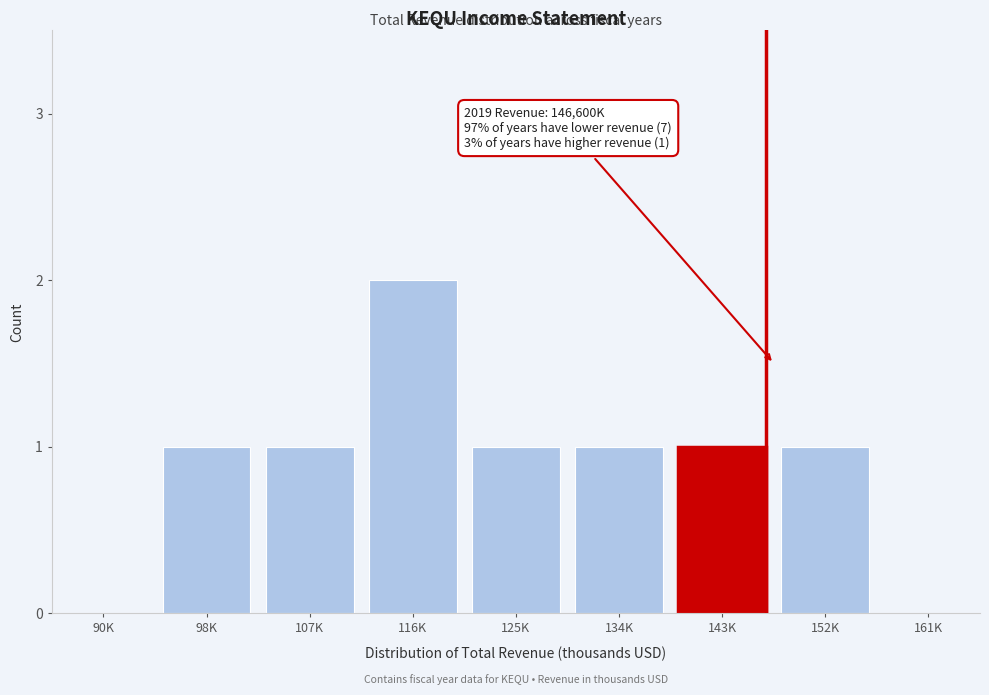

Reading left to right, list all the values displayed in this chart.

90K=0	98K=1	107K=1	116K=2	125K=1	134K=1	143K=1	152K=1	161K=0